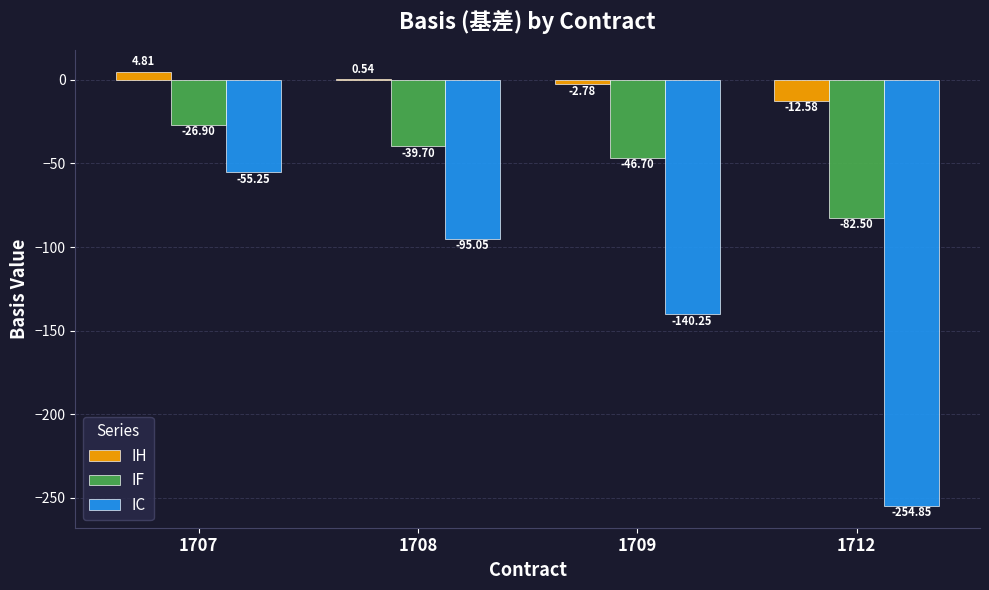

Which series has the widest spread of values?

IC